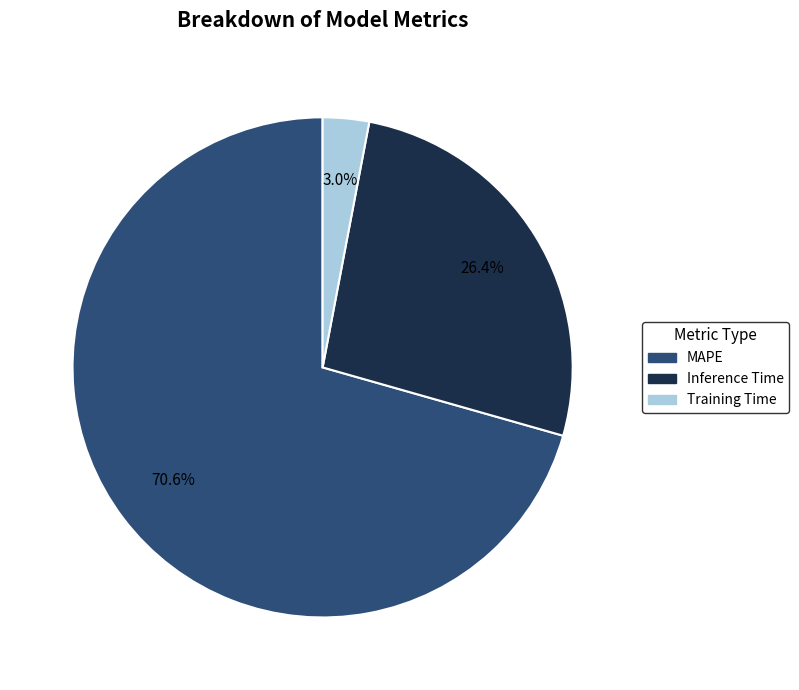

How many slices are in this pie chart?

3